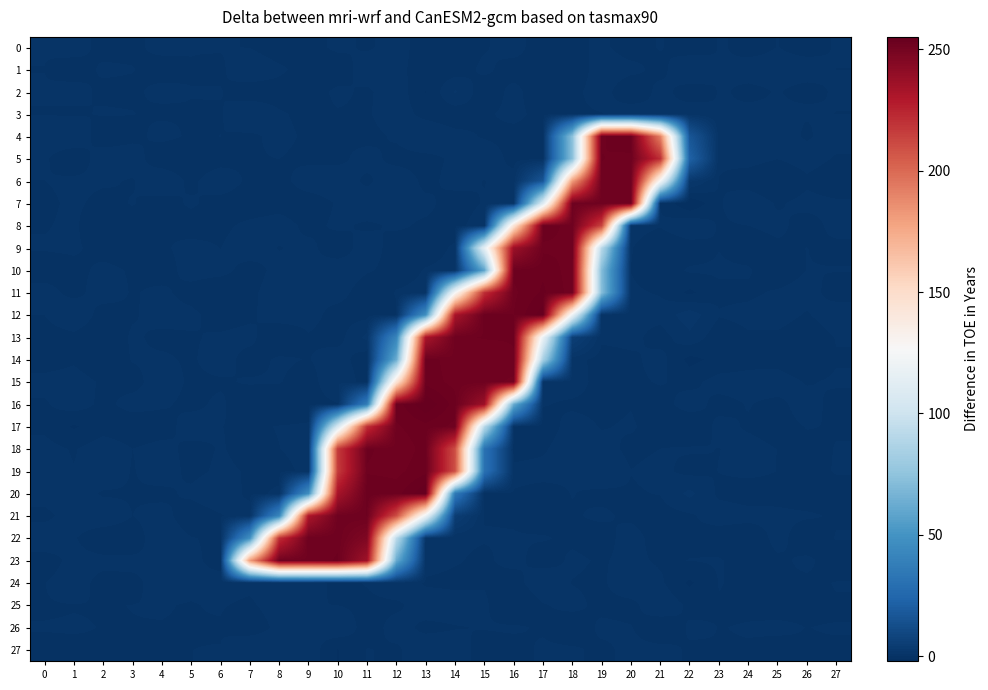

What is the spread (max minus min) of values at 24?

1.5